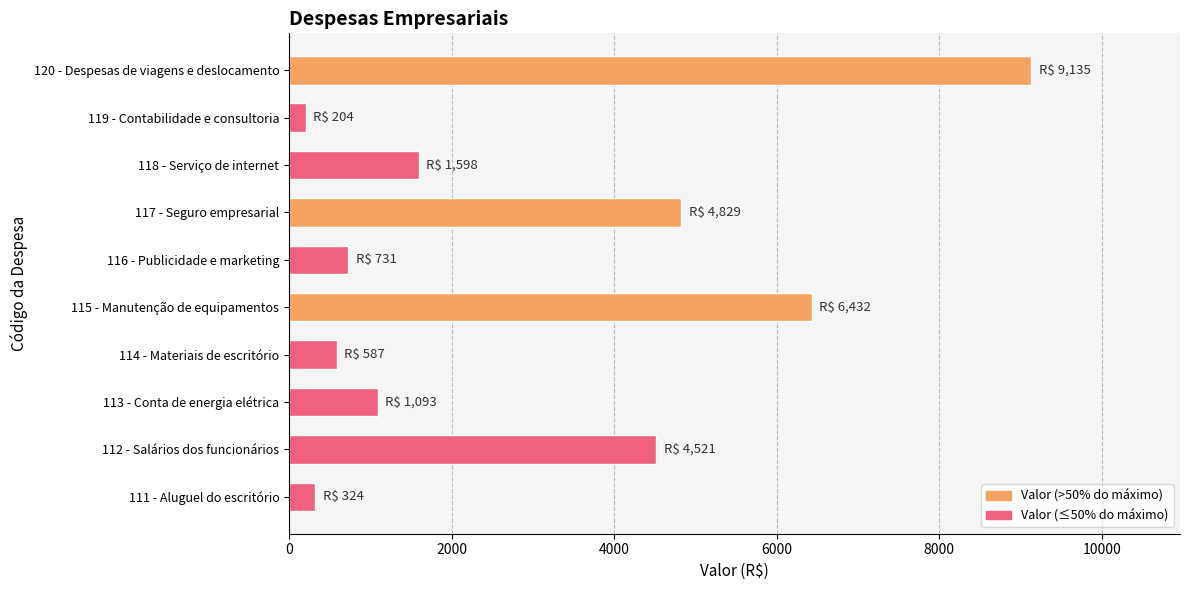

Which has a higher value, 117 - Seguro empresarial or 111 - Aluguel do escritório?

117 - Seguro empresarial